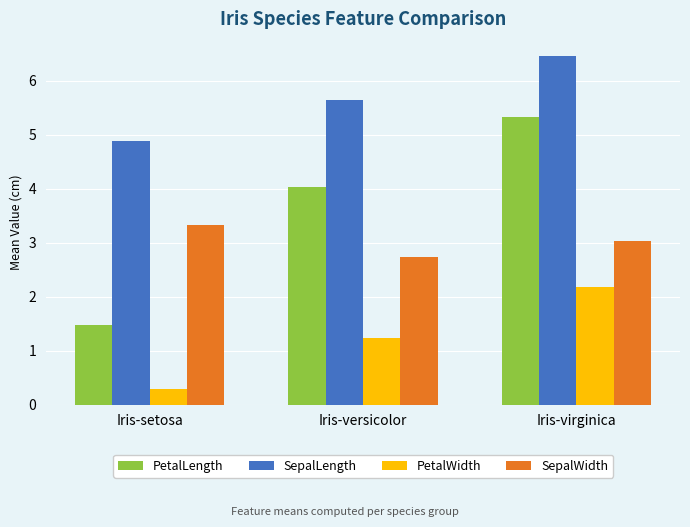

What position from the right is Iris-virginica?

1